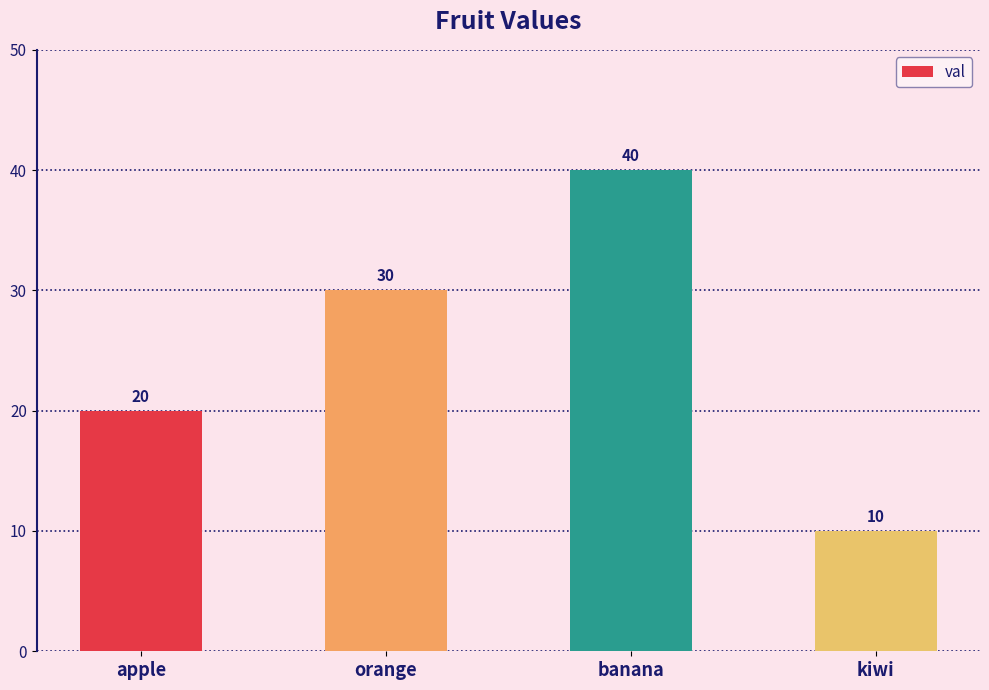

Rank the categories by value from lowest to highest.

kiwi, apple, orange, banana